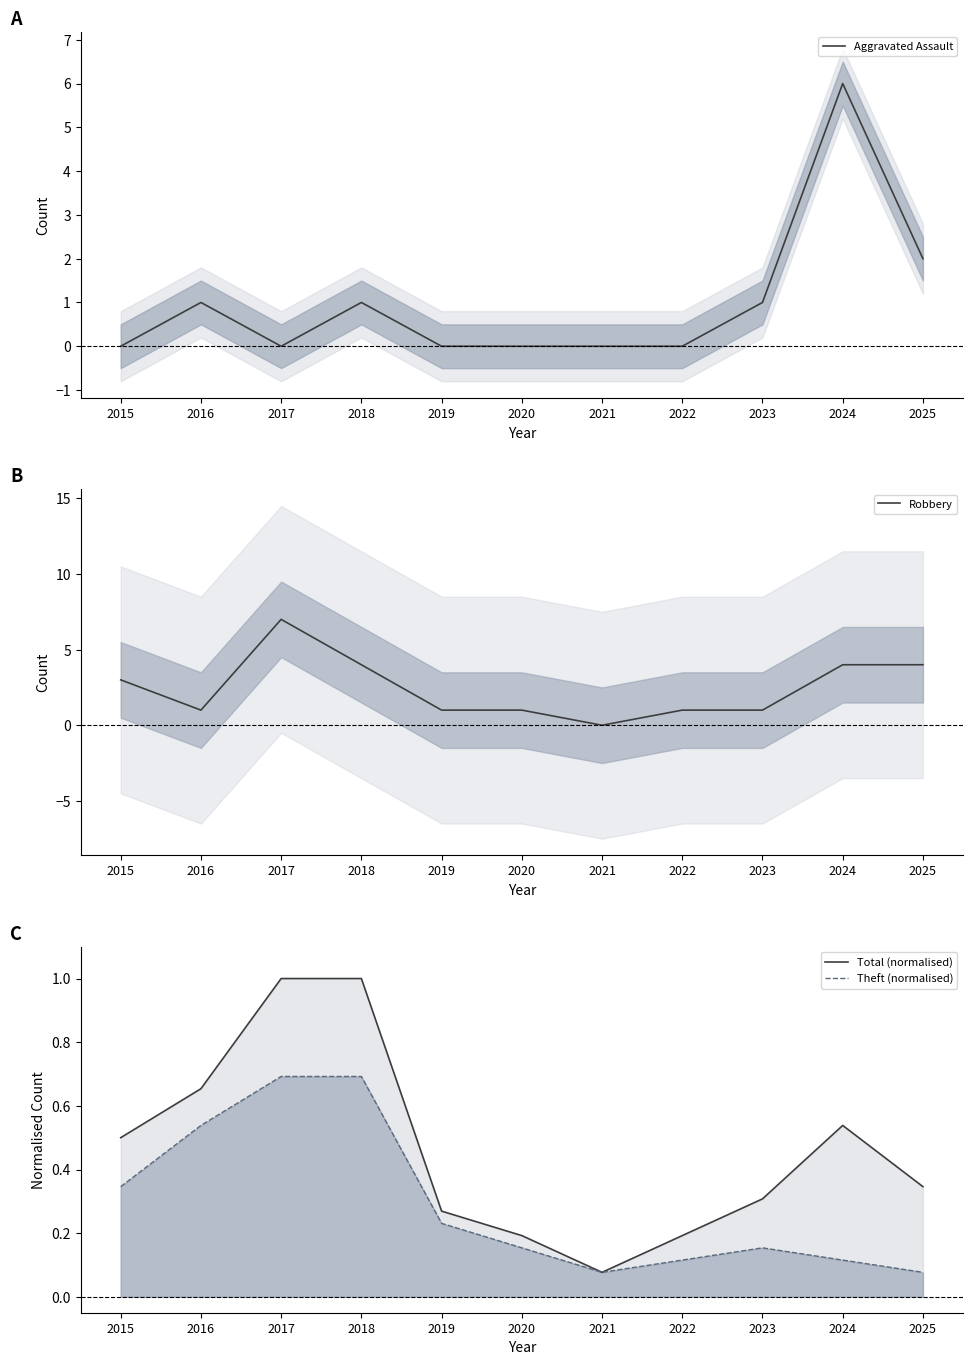

Rank the categories by Robbery value from lowest to highest.

2021, 2016, 2019, 2020, 2022, 2023, 2015, 2018, 2024, 2025, 2017